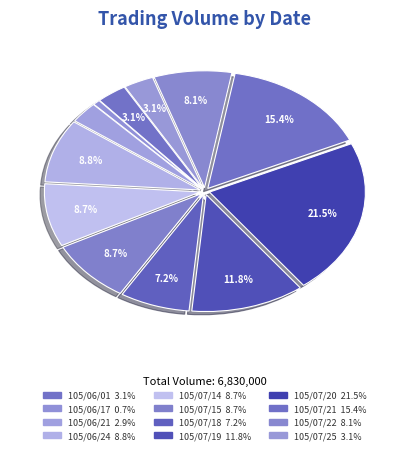

To the nearest percent, what is the combined percentage of 105/07/22 and 105/07/15?

17%